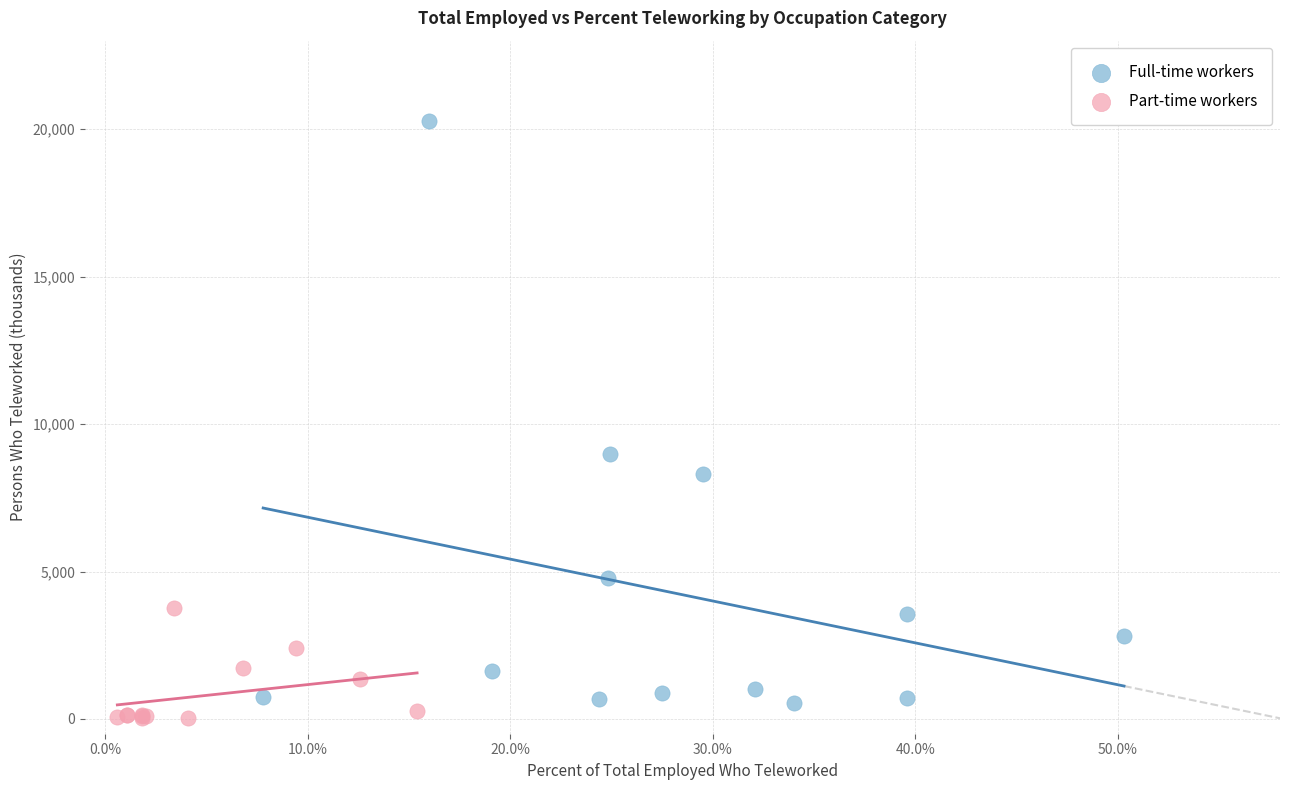

Which series has the widest spread of Y values?

Full-time workers